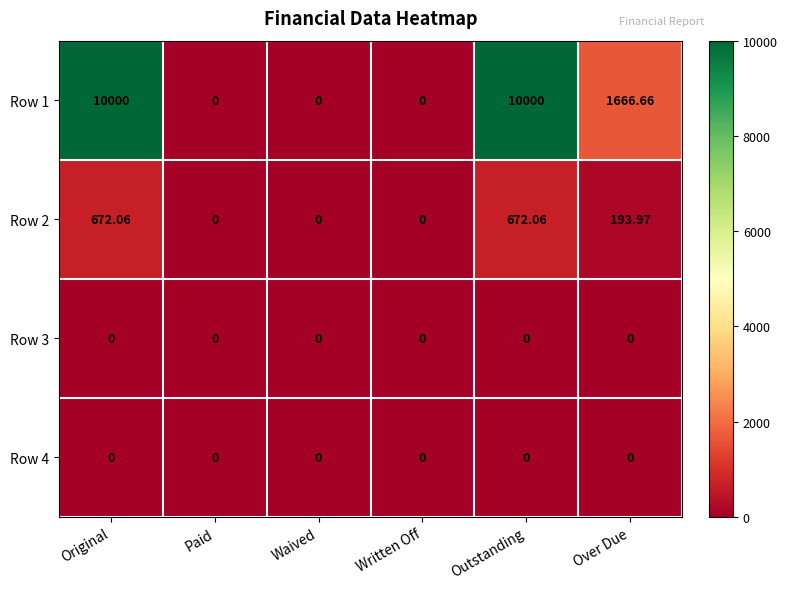

Where does the Row 2 series first go above 193?

Original